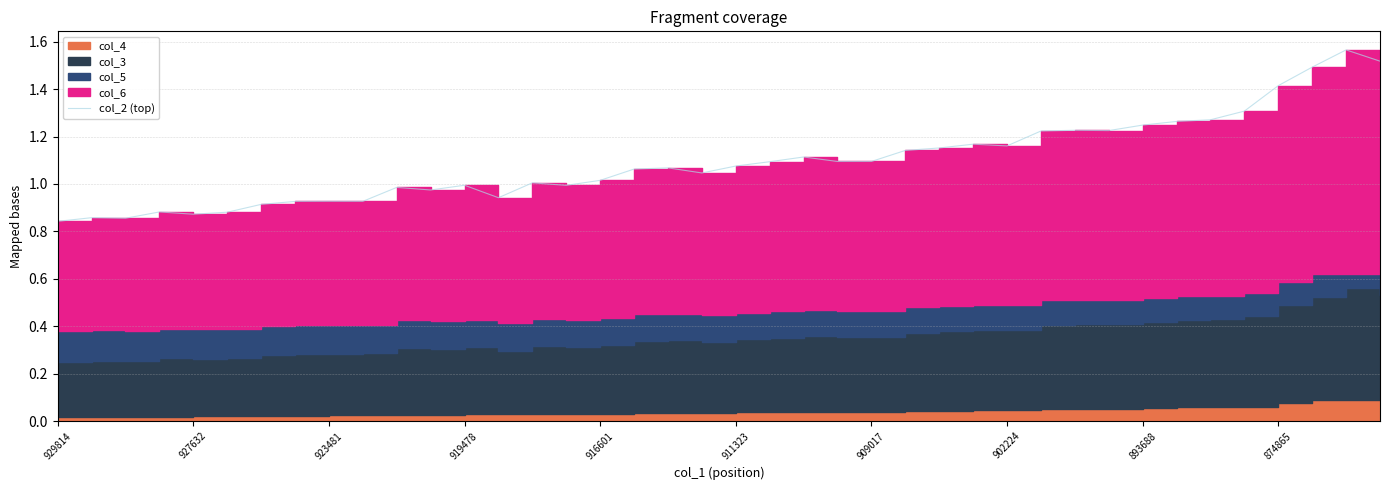

What is the change in value from 14 to 36?

+0.4